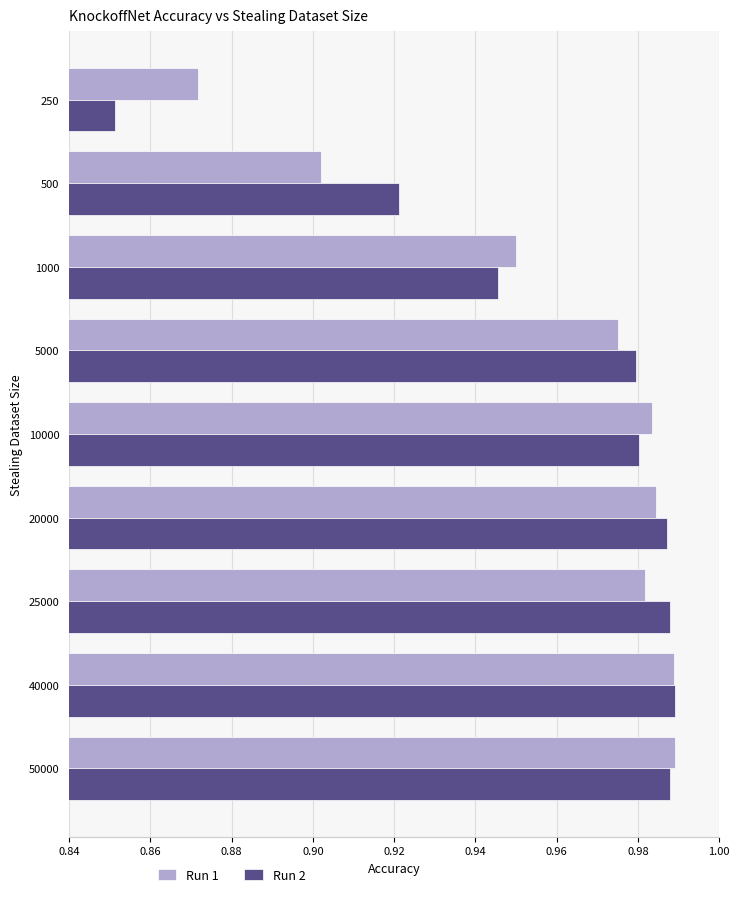

Is it true that Run 2 equals 0.3 at 250?

False